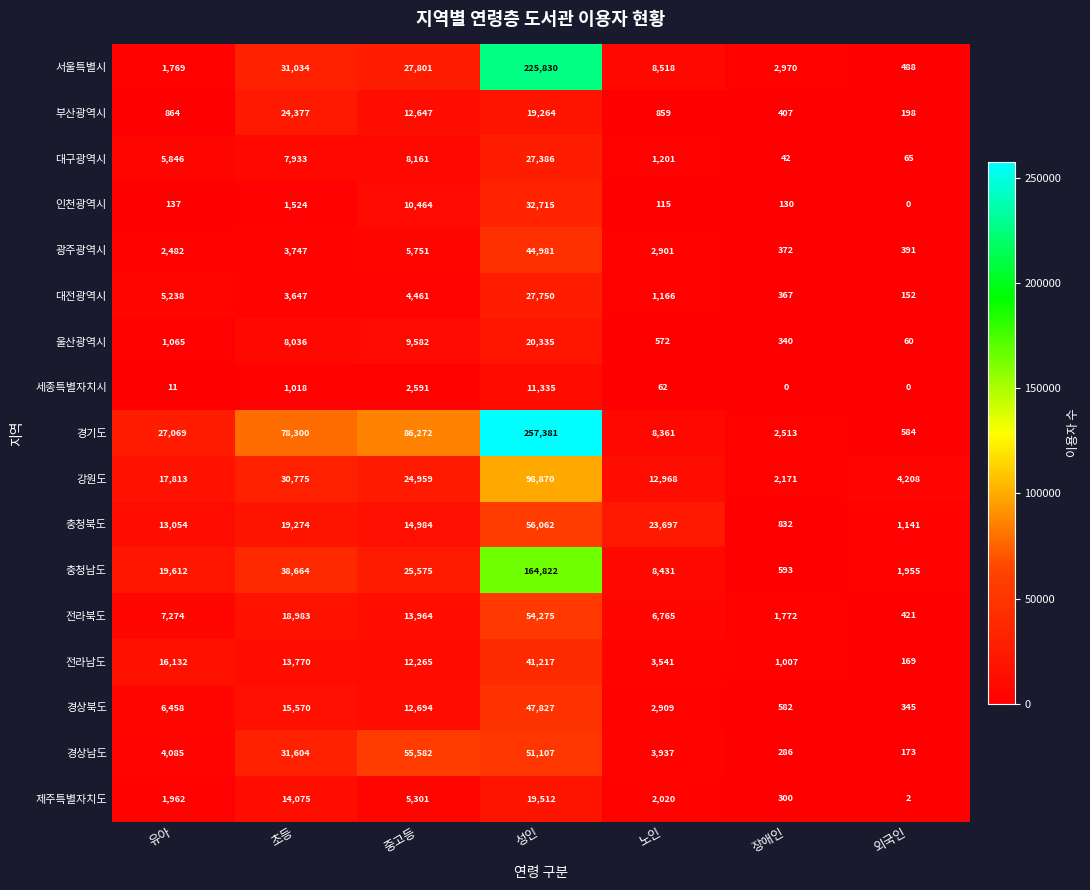

Which label corresponds to the largest value in the chart?

성인